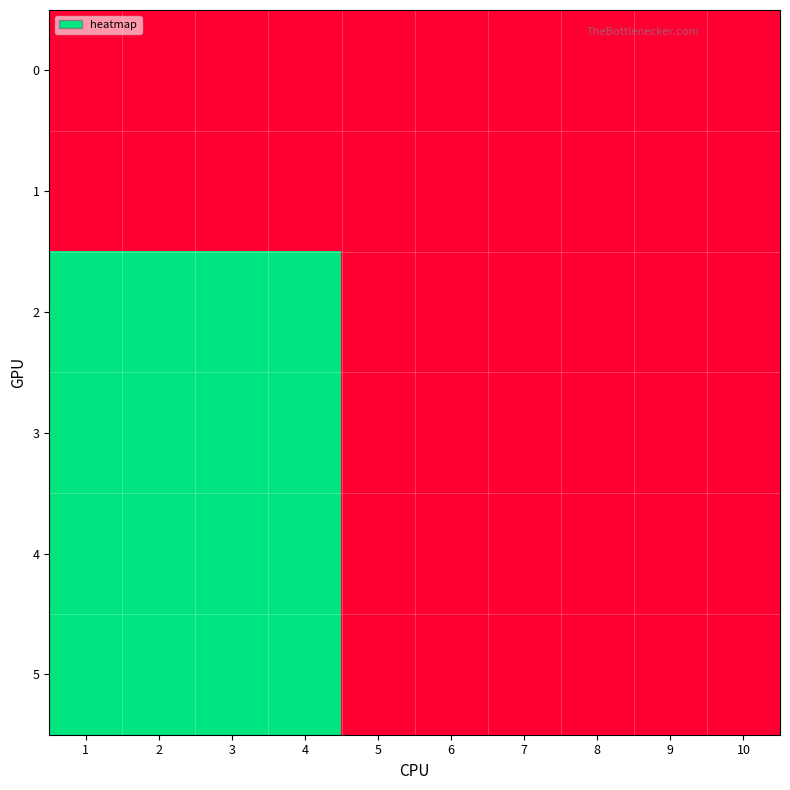

Reading right to left, extract all data points from this chart.

0: 10=0	9=0	8=0	7=0	6=0	5=0	4=0	3=0	2=0	1=0
1: 10=0	9=0	8=0	7=0	6=0	5=0	4=0	3=0	2=0	1=0
2: 10=0	9=0	8=0	7=0	6=0	5=0	4=1	3=1	2=1	1=1
3: 10=0	9=0	8=0	7=0	6=0	5=0	4=1	3=1	2=1	1=1
4: 10=0	9=0	8=0	7=0	6=0	5=0	4=1	3=1	2=1	1=1
5: 10=0	9=0	8=0	7=0	6=0	5=0	4=1	3=1	2=1	1=1